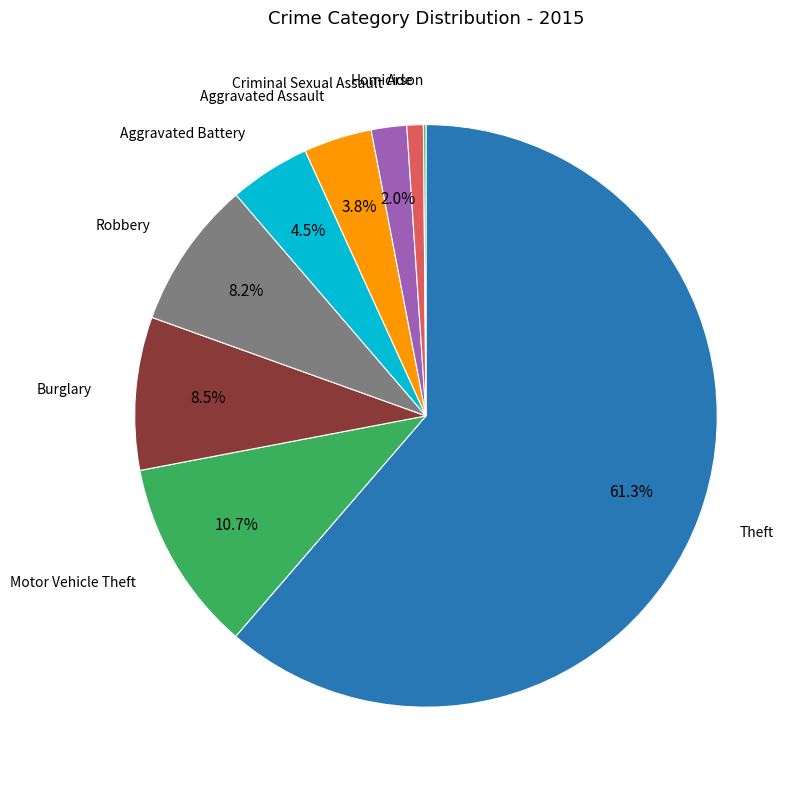

Approximately how many times larger is the value at Robbery compared to Aggravated Battery?

1.8